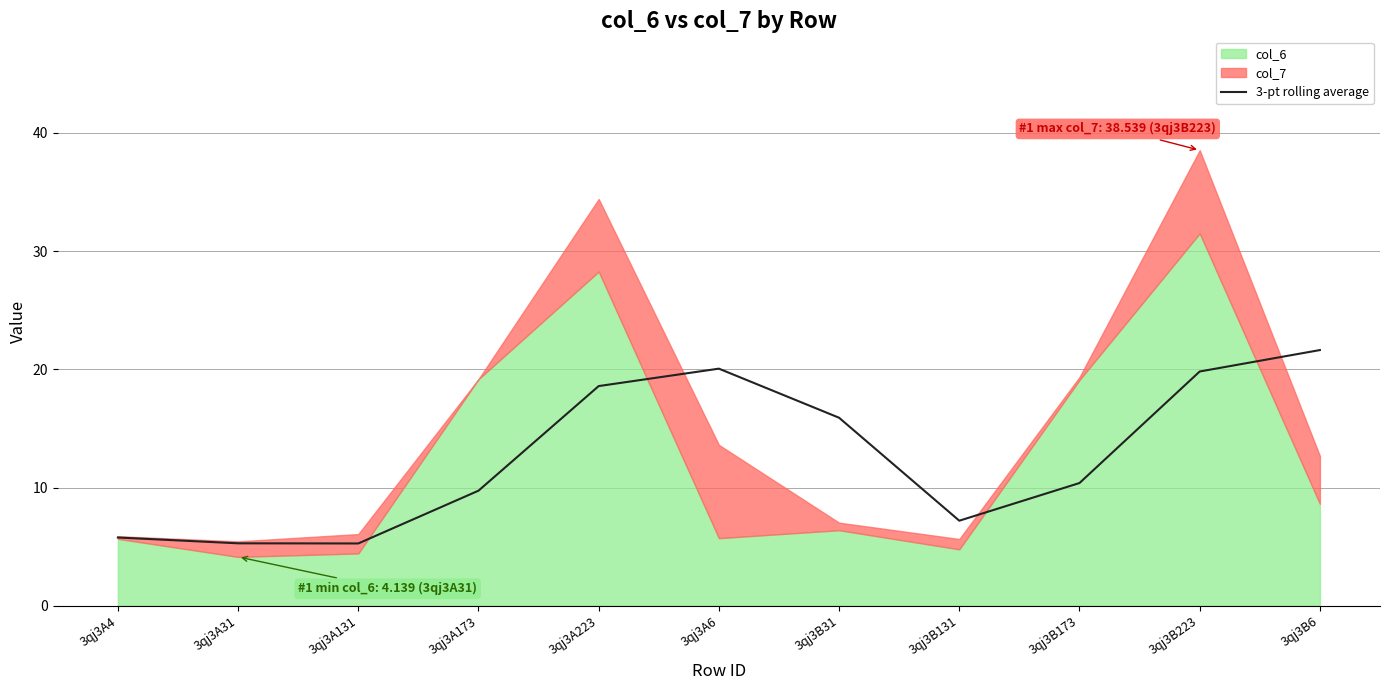

How many data points does each series have?

11